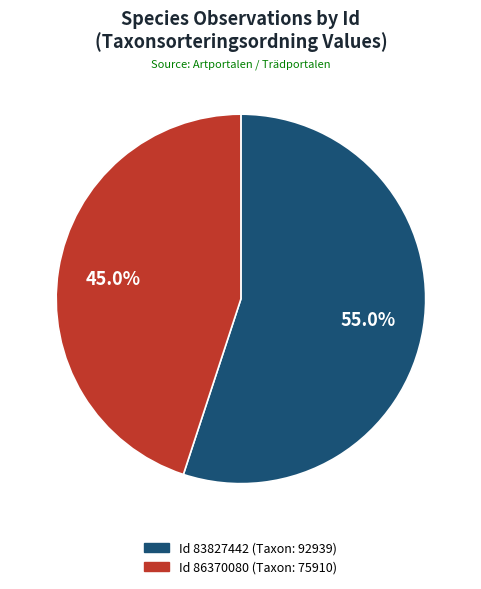

Is there any slice that represents more than half of the pie?

Yes